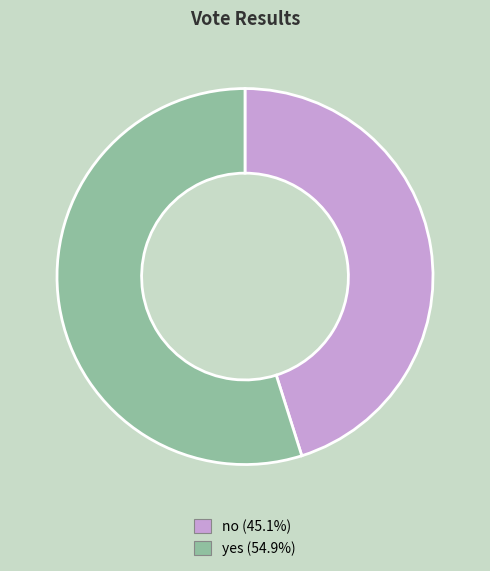

What is the ratio of the value at no to the value at yes?

0.8